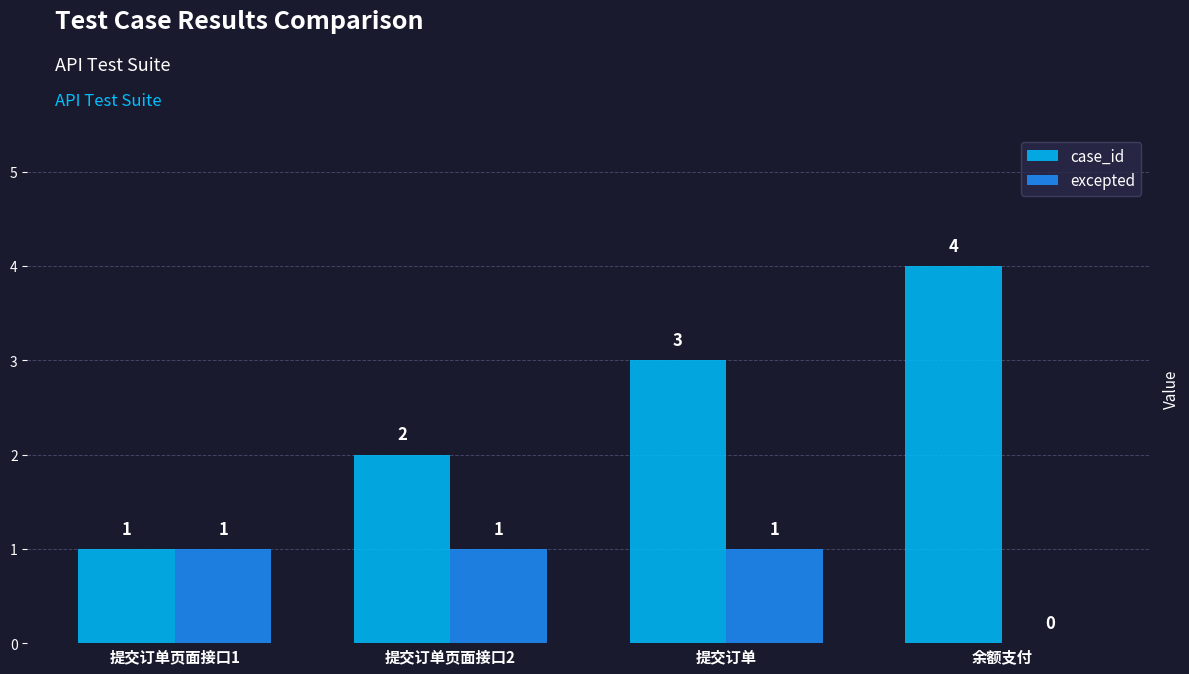

Which series has the largest total across all categories?

case_id